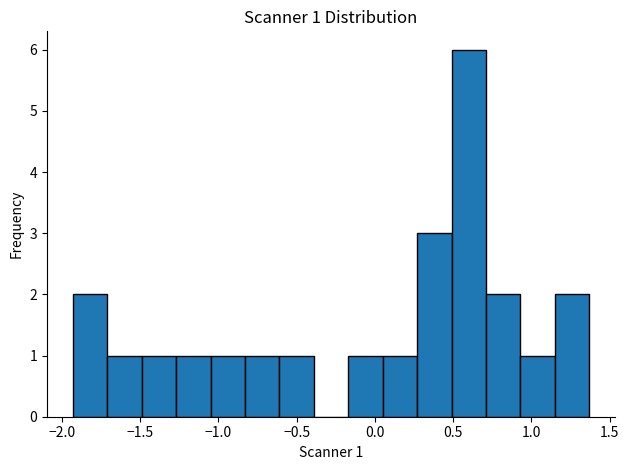

Over which range of the x-axis is the bar tallest?

0.50 to 0.70